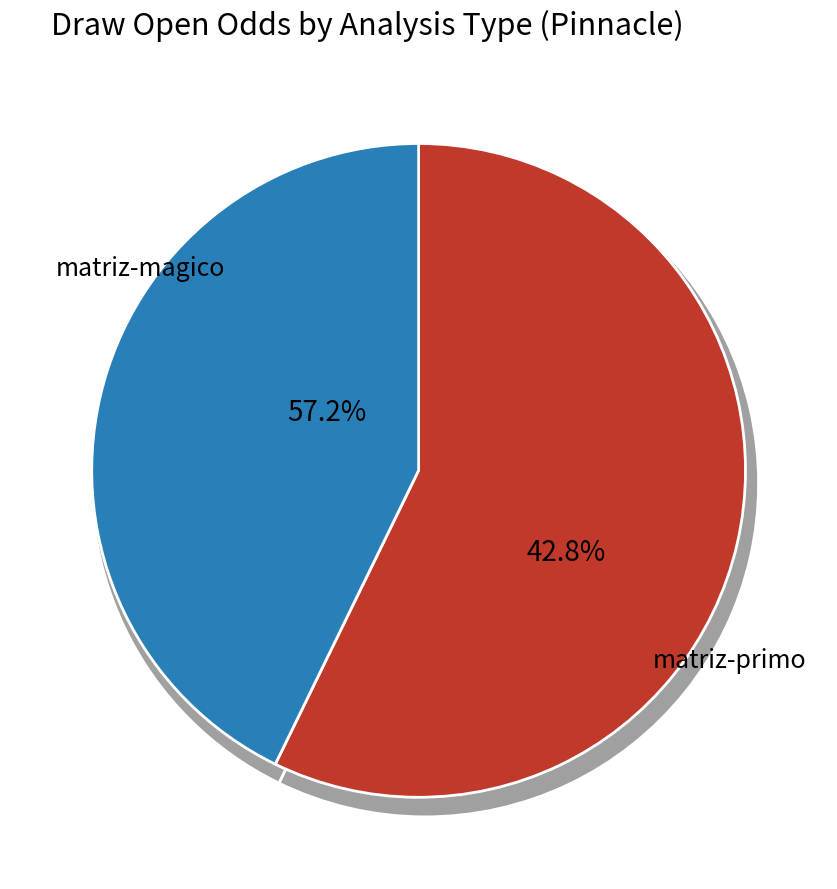

How many segments does this pie chart have?

2